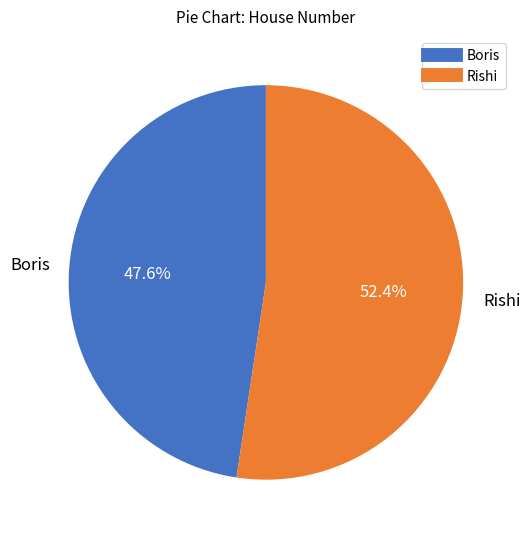

Which slice is the smallest?

Boris